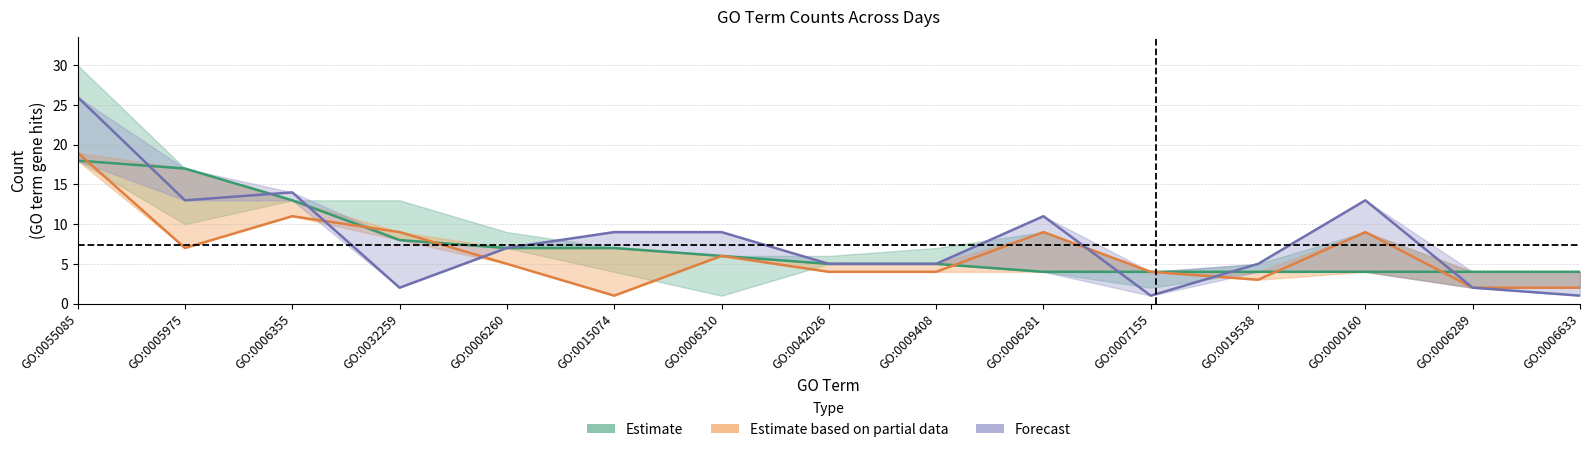

What is the approximate value of Day 0 bac at GO:0055085, to the nearest 10?

20